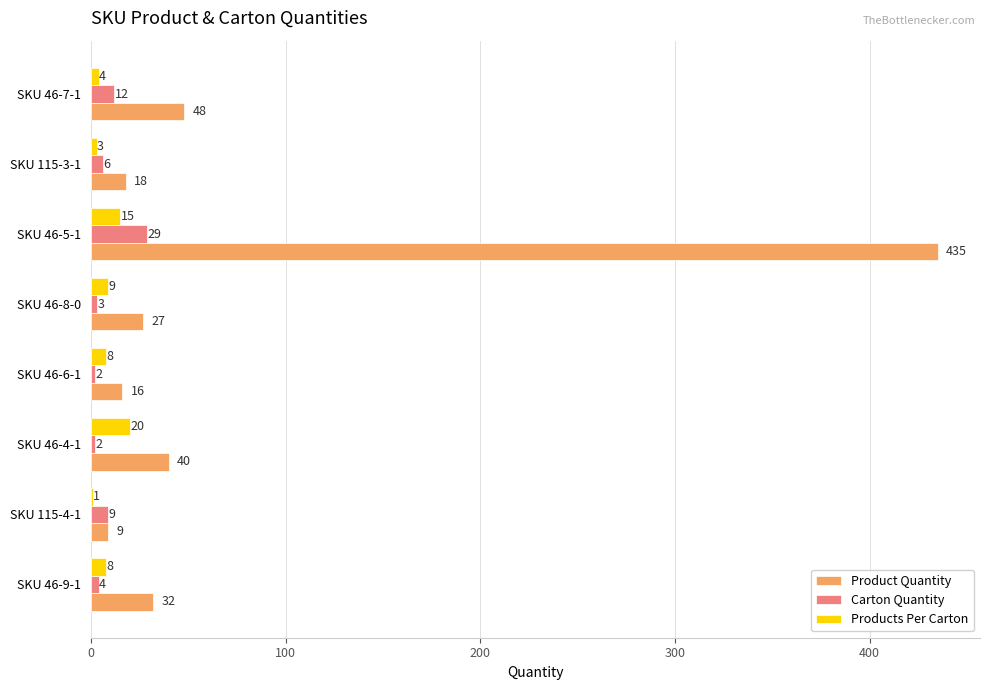

At which category is the sum across all series the highest?

SKU 46-5-1